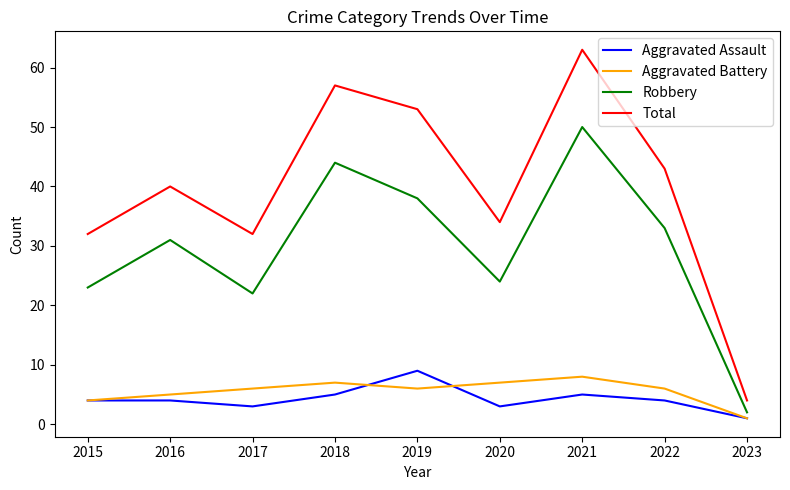

What are all the series names shown in the legend?

Aggravated Assault, Aggravated Battery, Robbery, Total